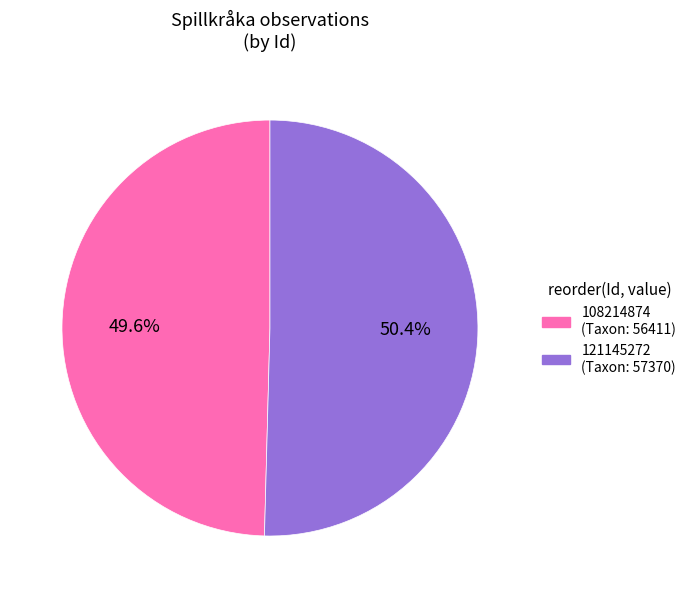

What is the largest slice in the pie chart?

121145272